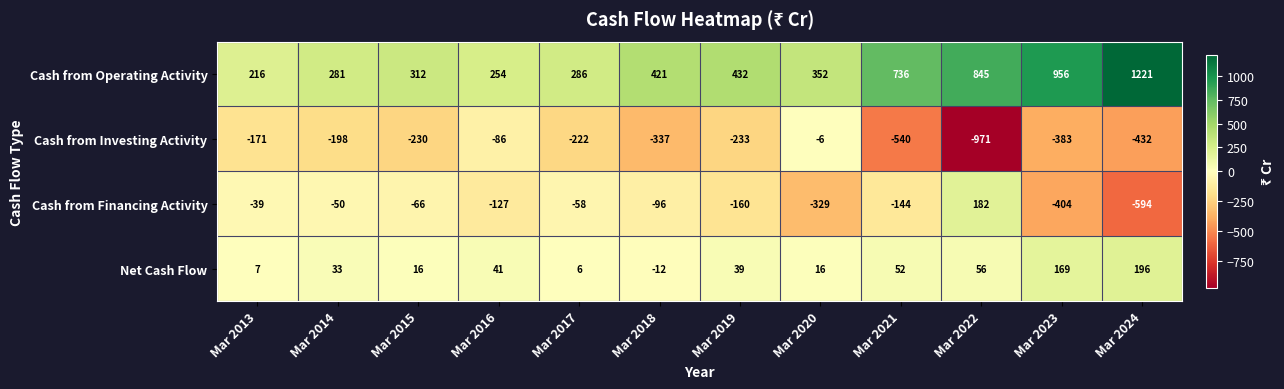

Which series changed the most between Mar 2018 and Mar 2021?

Cash from Operating Activity